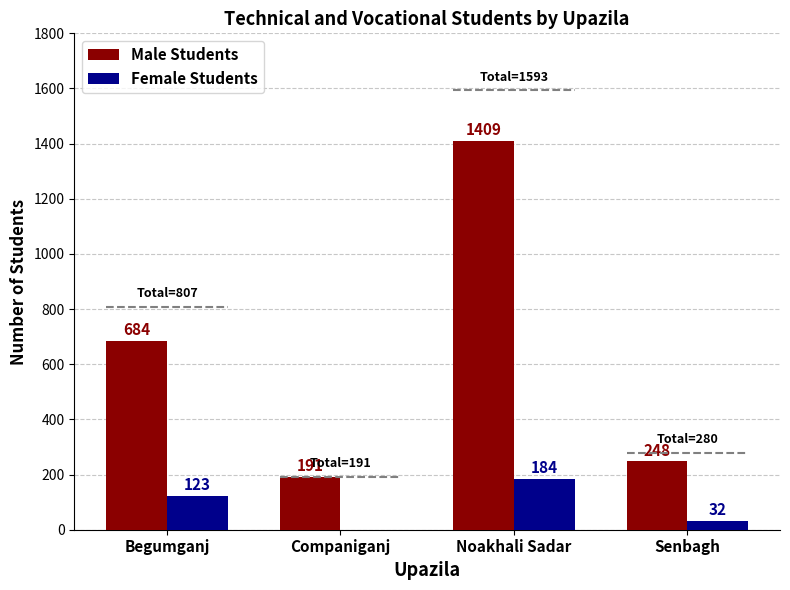

Which label corresponds to the smallest value in the chart?

Companiganj